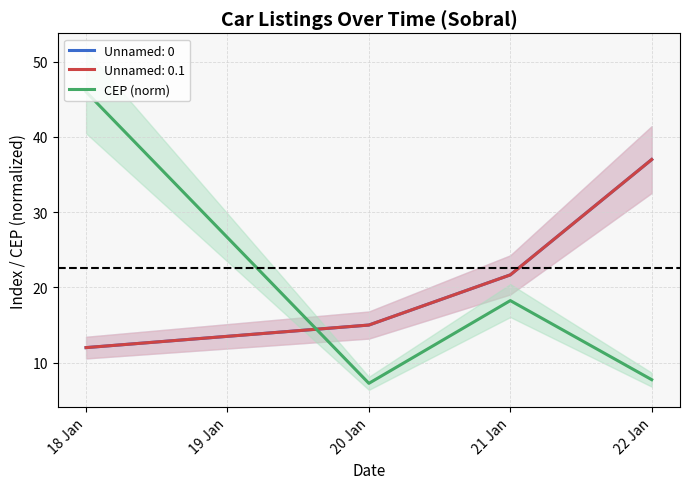

What is the sum of the values at 22 Jan and 21 Jan?

26.0